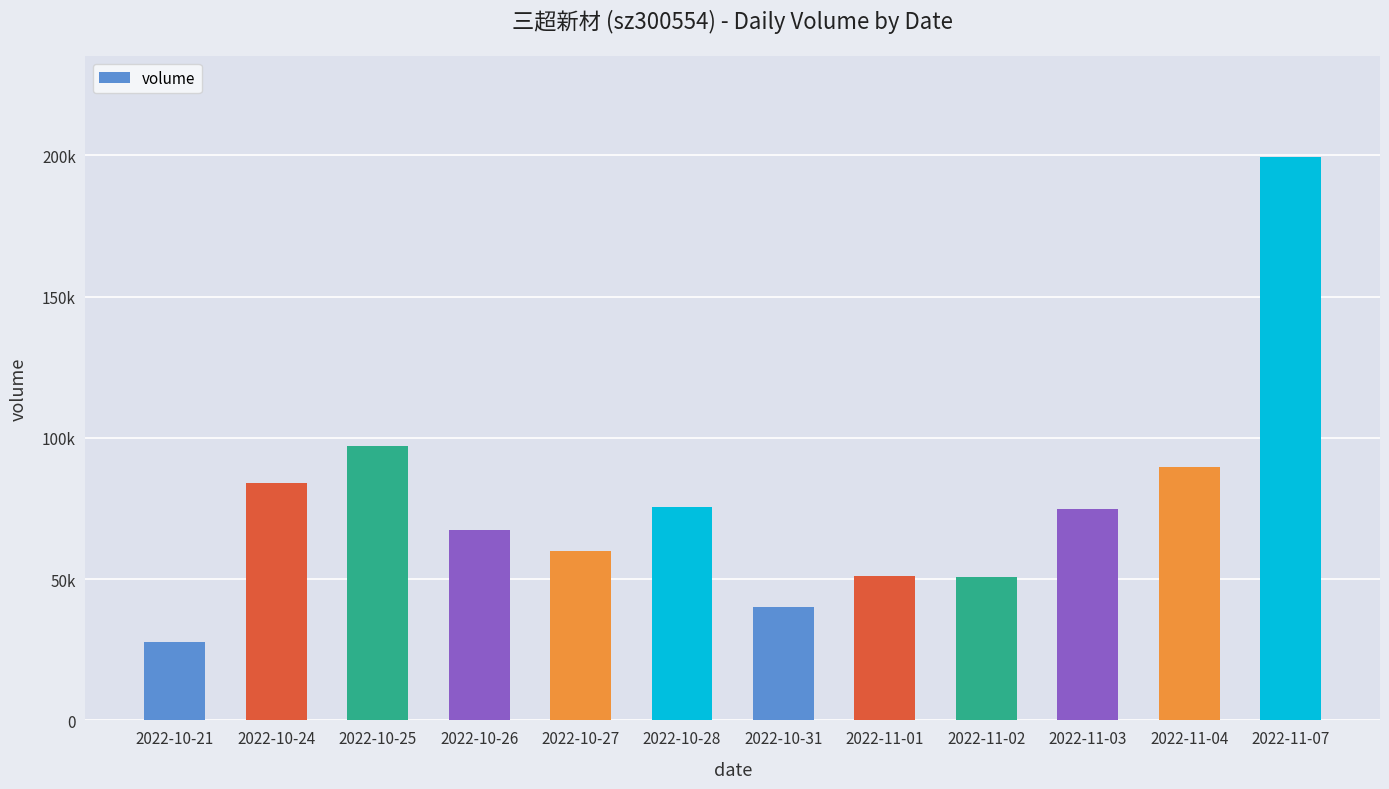

Are the bars horizontal?

No